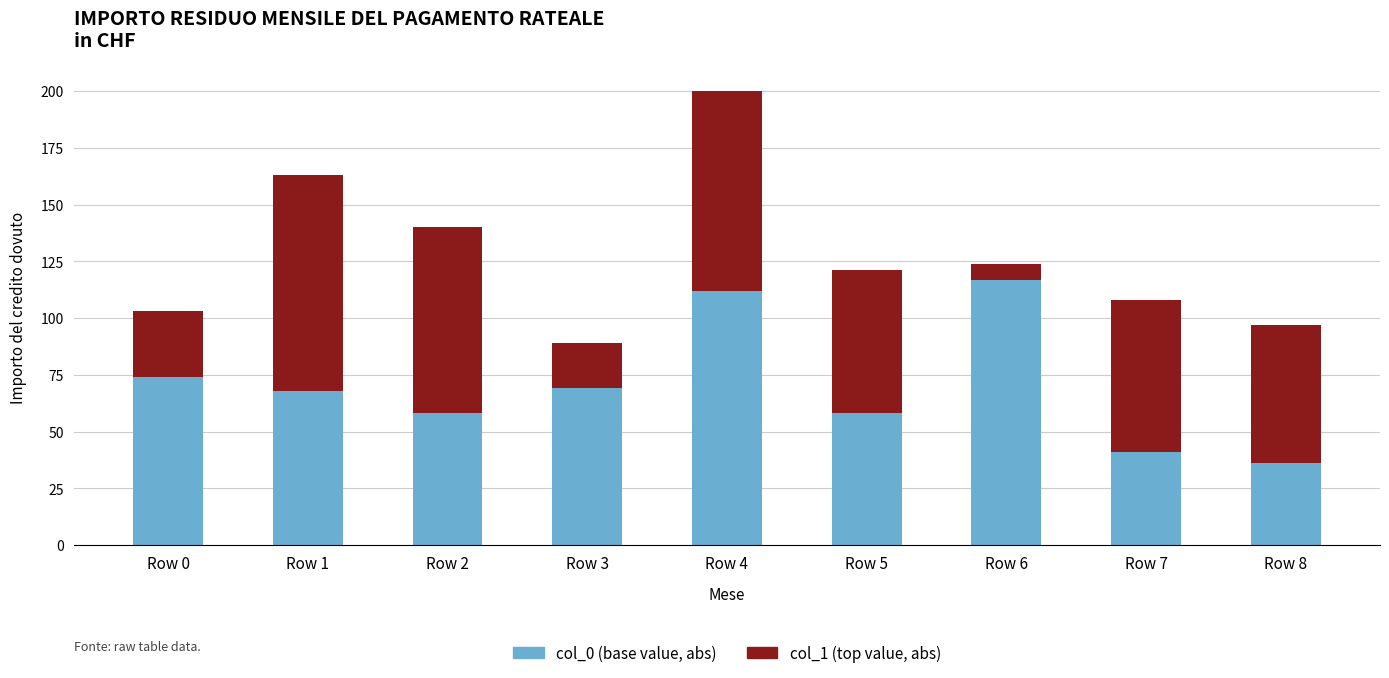

At which category is the sum across all series the highest?

Row 4